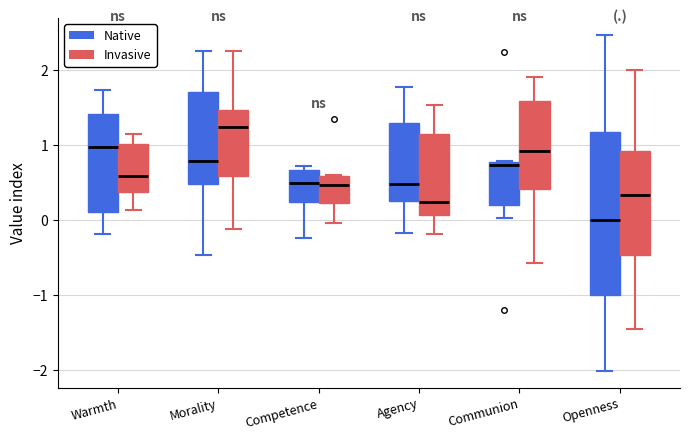

Reading left to right, read every box against the y-axis: the position of its median line, the range the box covers, and the ends of its whiskers. The values are not printed on the chart, so give them approximately, as read against the axis.

Warmth (Native): median 1.0, box 0.1 to 1.4, whiskers -0.2 to 1.7
Warmth (Invasive): median 0.6, box 0.4 to 1.0, whiskers 0.1 to 1.1
Morality (Native): median 0.8, box 0.5 to 1.7, whiskers -0.5 to 2.2
Morality (Invasive): median 1.2, box 0.6 to 1.5, whiskers -0.1 to 2.3
Competence (Native): median 0.5, box 0.2 to 0.7, whiskers -0.2 to 0.7 (just above the box's upper edge)
Competence (Invasive): median 0.5, box 0.2 to 0.6, whiskers 0.0 to 0.6
Agency (Native): median 0.5, box 0.3 to 1.3, whiskers -0.2 to 1.8
Agency (Invasive): median 0.2, box 0.1 to 1.1, whiskers -0.2 to 1.5
Communion (Native): median 0.7, box 0.2 to 0.8, whiskers 0.0 to 0.8
Communion (Invasive): median 0.9, box 0.4 to 1.6, whiskers -0.6 to 1.9
Openness (Native): median 0.0, box -1.0 to 1.2, whiskers -2.0 to 2.5
Openness (Invasive): median 0.3, box -0.5 to 0.9, whiskers -1.5 to 2.0